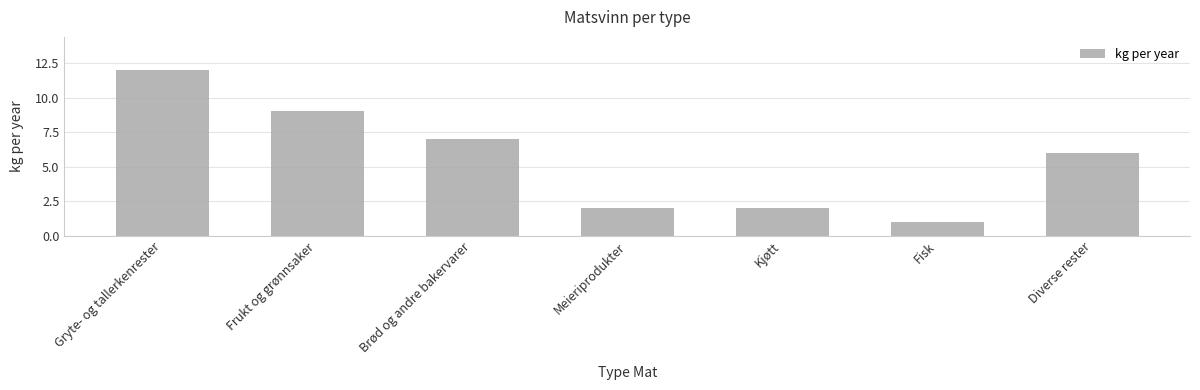

The chart shows a value of 2 at Meieriprodukter. True or false?

True